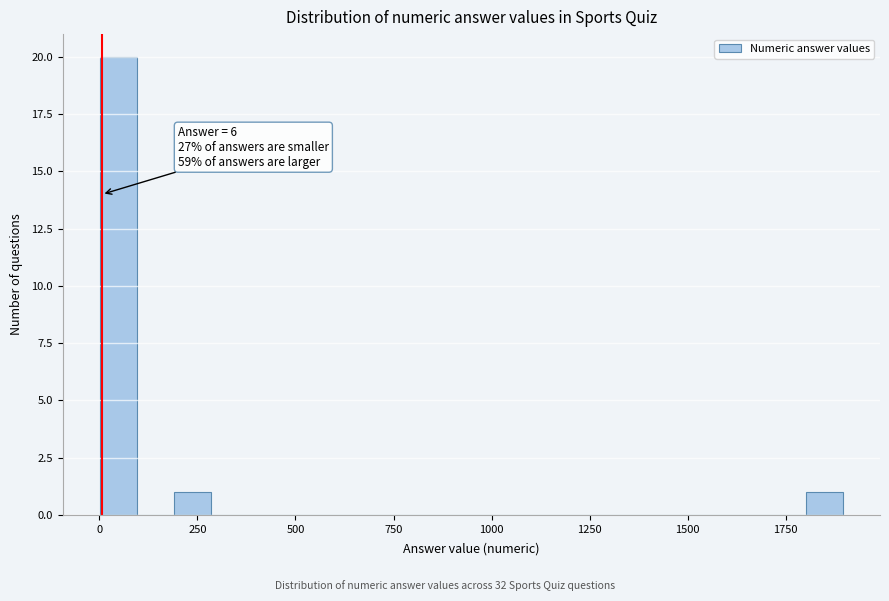

Read against the x-axis, roughly where is the centre of the tallest bar?

50